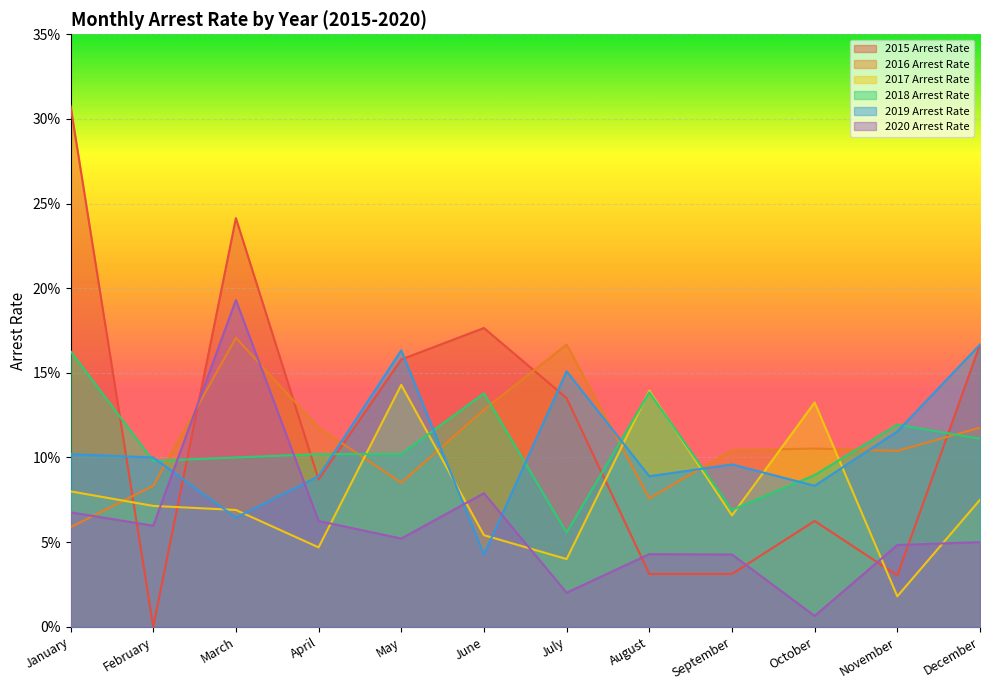

After their last crossing, which series has the higher values: 2015 Arrest Rate or 2019 Arrest Rate?

2019 Arrest Rate